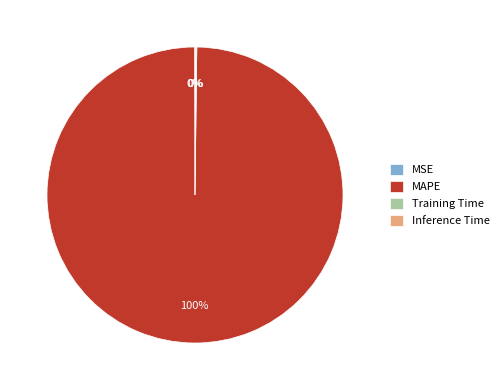

Which category accounts for the majority?

MAPE